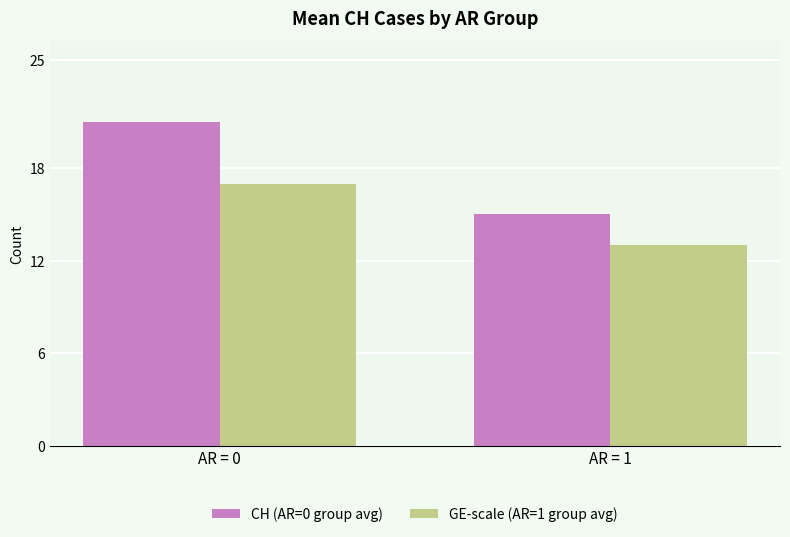

List the series in order of their overall mean, lowest first.

GE-scale (AR=1 group avg), CH (AR=0 group avg)